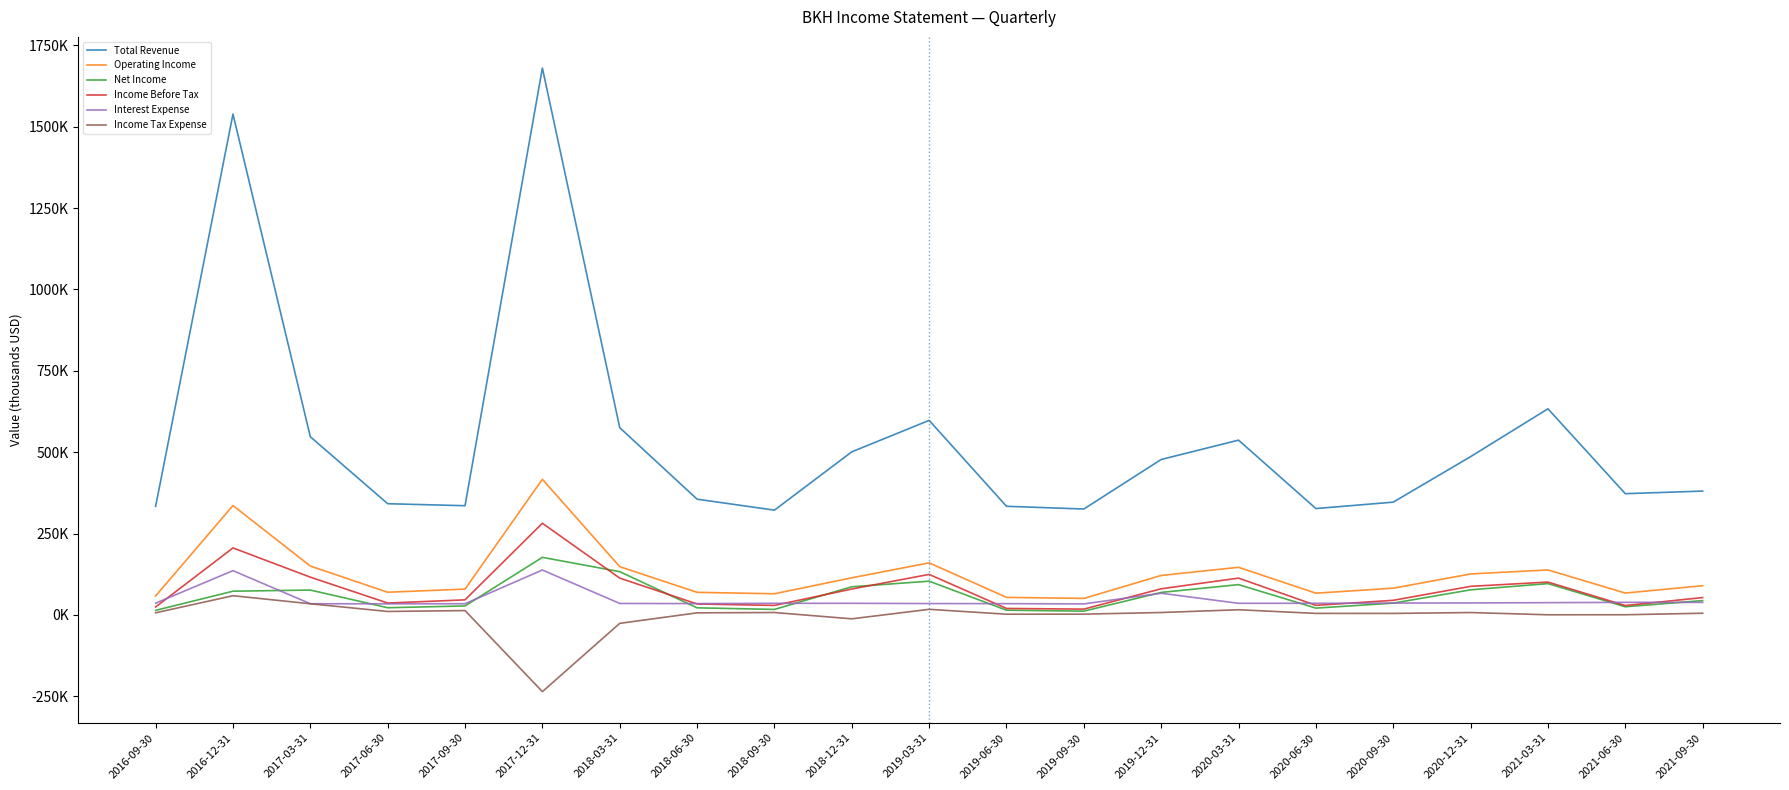

Reading left to right, transcribe all the data shown in this chart.

Total Revenue: 333800	1538900	547500	341800	335600	1680300	575400	355700	322000	501200	597800	333900	325500	477700	537100	326900	346600	486400	633400	372600	380600
Operating Income: 58400	336200	150200	69800	79500	416800	148300	69500	65100	114100	160100	54000	50800	121400	146400	66900	82200	126000	138300	67300	89900
Net Income: 14100	73000	76500	22200	27700	177000	133000	21900	17000	86600	103800	14600	11700	69200	93200	21000	36300	77200	96300	25200	44100
Income Before Tax: 24500	205900	116100	36600	46400	281700	113200	33700	29300	79700	124600	20000	17900	80400	113200	29500	45000	87900	101000	28900	53400
Interest Expense: 36200	136100	34500	34200	34500	138100	35300	34900	35700	35800	35000	34700	34000	66700	35800	35800	36500	36900	37800	38700	38600
Income Tax Expense: 6600	59100	34400	10700	13500	-235600	-25800	6500	7500	-11900	17300	2300	2500	7500	16000	4800	4700	7400	500	600	5300